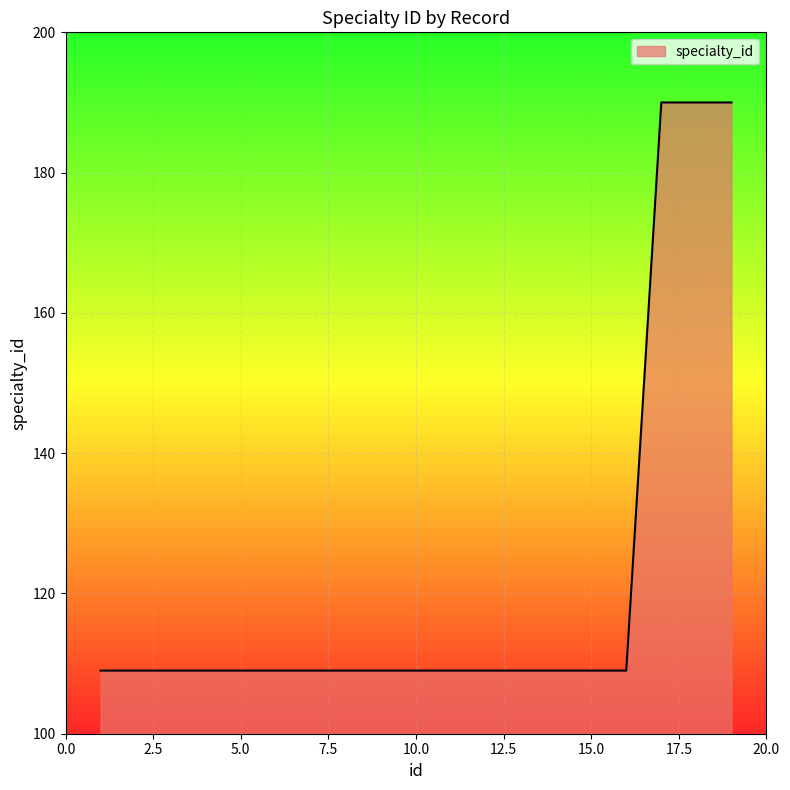

What is the difference between the maximum and minimum values?

81